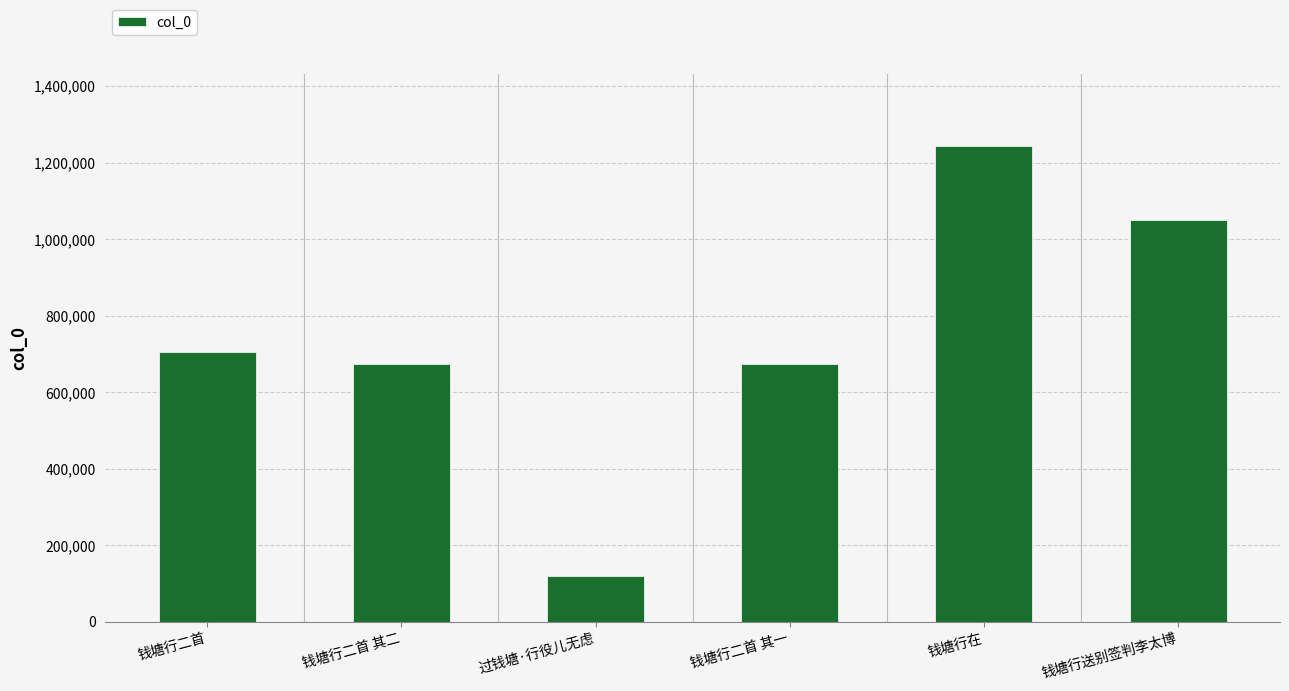

The chart shows a value of 182943 at 钱塘行二首. True or false?

False